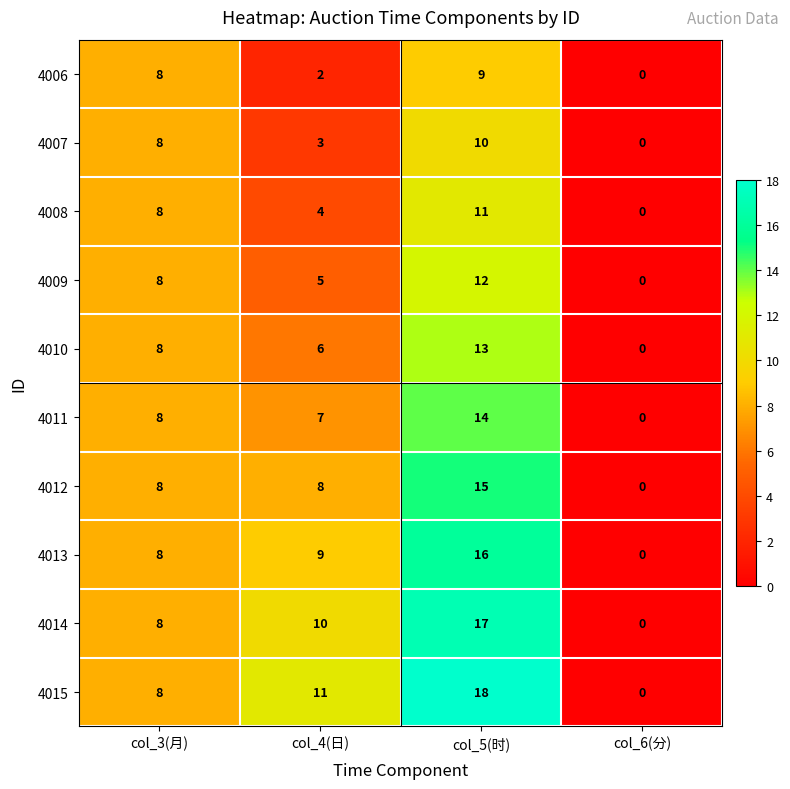

Which series changed the most between col_3(月) and col_5(时)?

4015